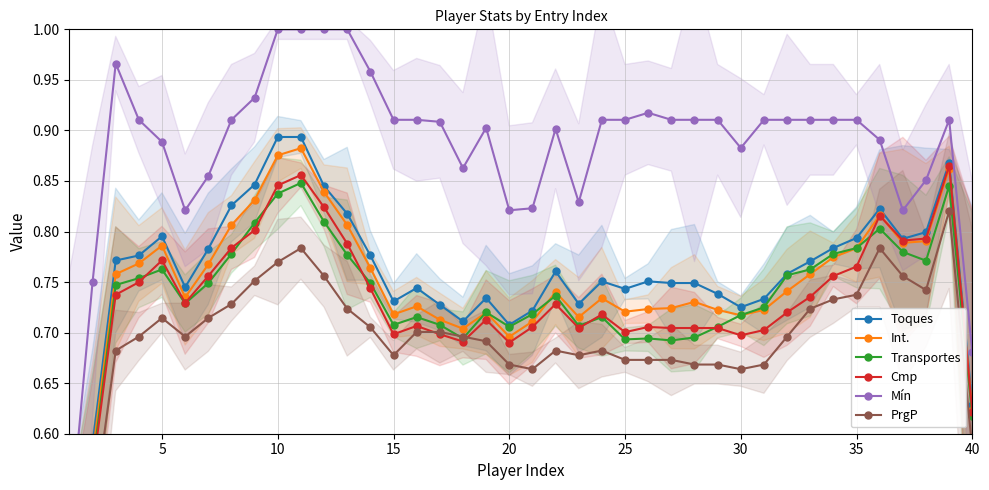

Reading left to right, extract all data points from this chart.

Toques: 0.4	0.6	0.8	0.8	0.8	0.7	0.8	0.8	0.8	0.9	0.9	0.8	0.8	0.8	0.7	0.7	0.7	0.7	0.7	0.7	0.7	0.8	0.7	0.8	0.7	0.8	0.7	0.7	0.7	0.7	0.7	0.8	0.8	0.8	0.8	0.8	0.8	0.8	0.9	0.6
Int.: 0.4	0.6	0.8	0.8	0.8	0.7	0.8	0.8	0.8	0.9	0.9	0.8	0.8	0.8	0.7	0.7	0.7	0.7	0.7	0.7	0.7	0.7	0.7	0.7	0.7	0.7	0.7	0.7	0.7	0.7	0.7	0.7	0.8	0.8	0.8	0.8	0.8	0.8	0.9	0.6
Transportes: 0.4	0.6	0.7	0.8	0.8	0.7	0.7	0.8	0.8	0.8	0.8	0.8	0.8	0.7	0.7	0.7	0.7	0.7	0.7	0.7	0.7	0.7	0.7	0.7	0.7	0.7	0.7	0.7	0.7	0.7	0.7	0.8	0.8	0.8	0.8	0.8	0.8	0.8	0.8	0.6
Cmp: 0.3	0.6	0.7	0.7	0.8	0.7	0.8	0.8	0.8	0.8	0.9	0.8	0.8	0.7	0.7	0.7	0.7	0.7	0.7	0.7	0.7	0.7	0.7	0.7	0.7	0.7	0.7	0.7	0.7	0.7	0.7	0.7	0.7	0.8	0.8	0.8	0.8	0.8	0.9	0.6
Mín: 0.5	0.8	1.0	0.9	0.9	0.8	0.9	0.9	0.9	1.0	1.0	1.0	1.0	1.0	0.9	0.9	0.9	0.9	0.9	0.8	0.8	0.9	0.8	0.9	0.9	0.9	0.9	0.9	0.9	0.9	0.9	0.9	0.9	0.9	0.9	0.9	0.8	0.9	0.9	0.7
PrgP: 0.3	0.5	0.7	0.7	0.7	0.7	0.7	0.7	0.8	0.8	0.8	0.8	0.7	0.7	0.7	0.7	0.7	0.7	0.7	0.7	0.7	0.7	0.7	0.7	0.7	0.7	0.7	0.7	0.7	0.7	0.7	0.7	0.7	0.7	0.7	0.8	0.8	0.7	0.8	0.6